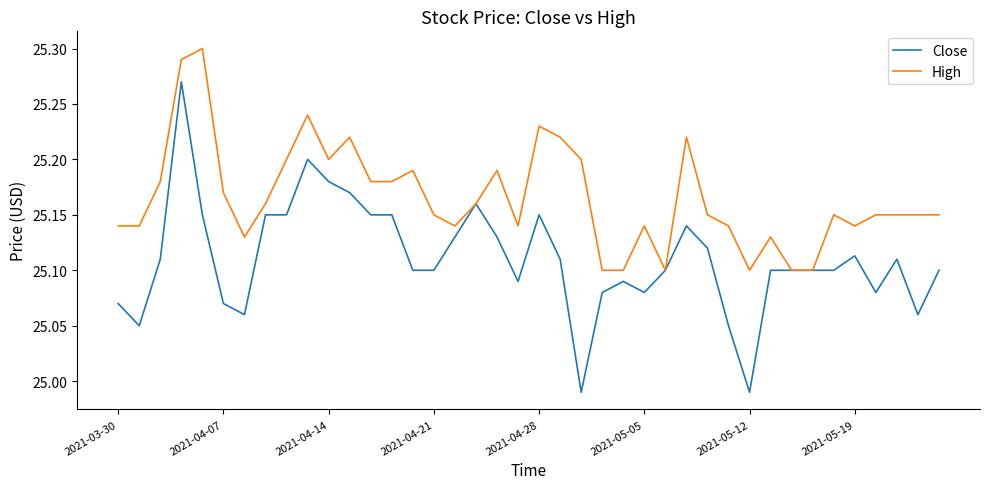

List the series in order of their overall mean, lowest first.

Close, High